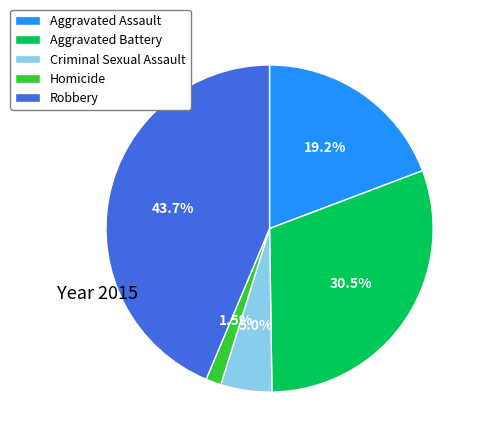

True or false: Aggravated Assault accounts for 27% of the total.

False